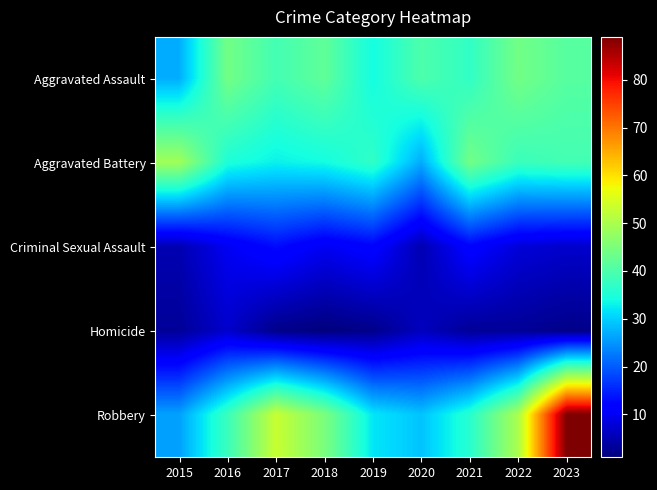

At 2022, list the series in order from smallest to largest.

Homicide, Criminal Sexual Assault, Aggravated Battery, Aggravated Assault, Robbery